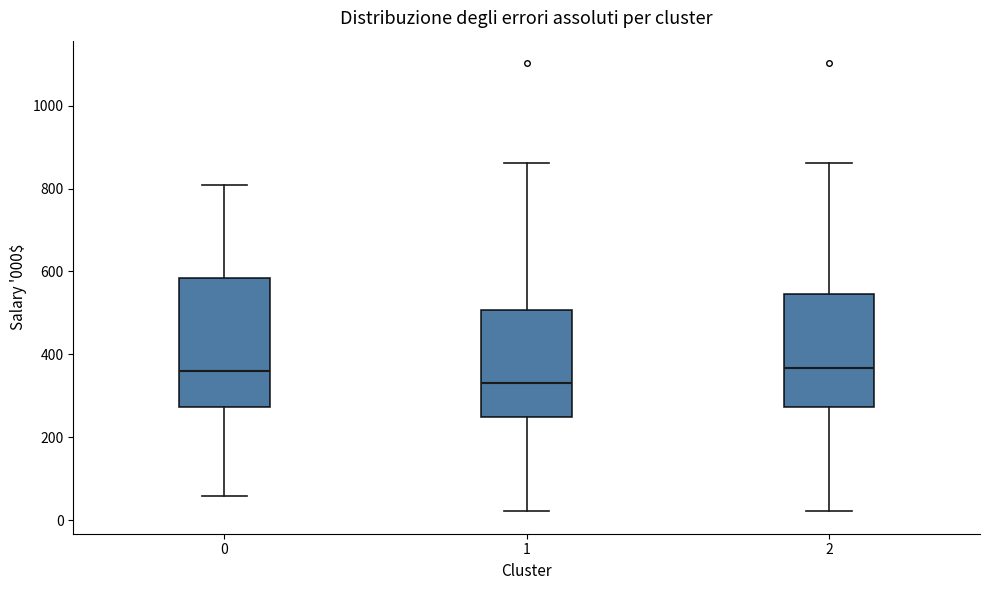

Where does the median line of the box at x = 1 sit on the y-axis? The values are not printed on the chart, so give them approximately, as read against the axis.

340